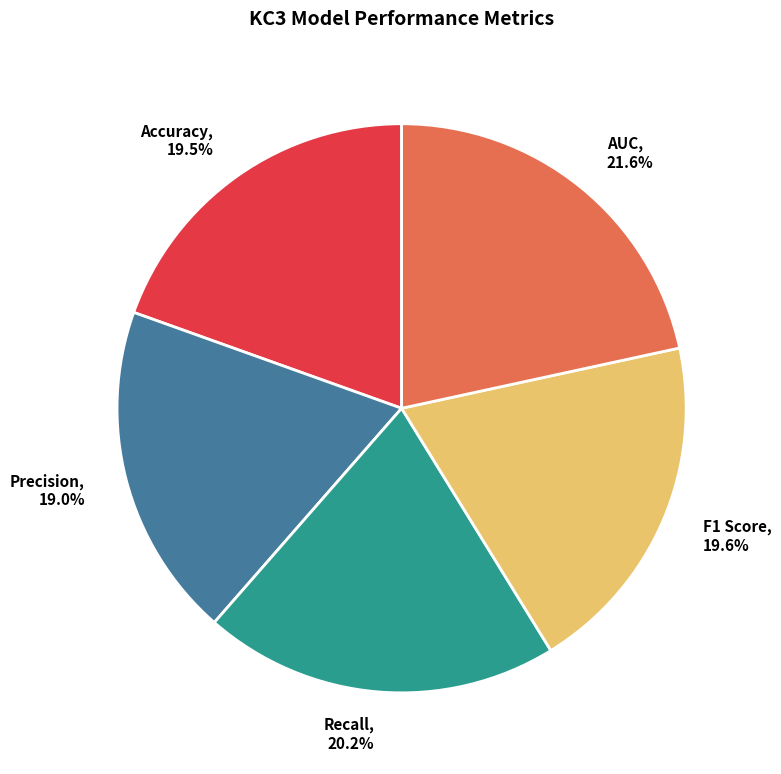

How many segments does this pie chart have?

5